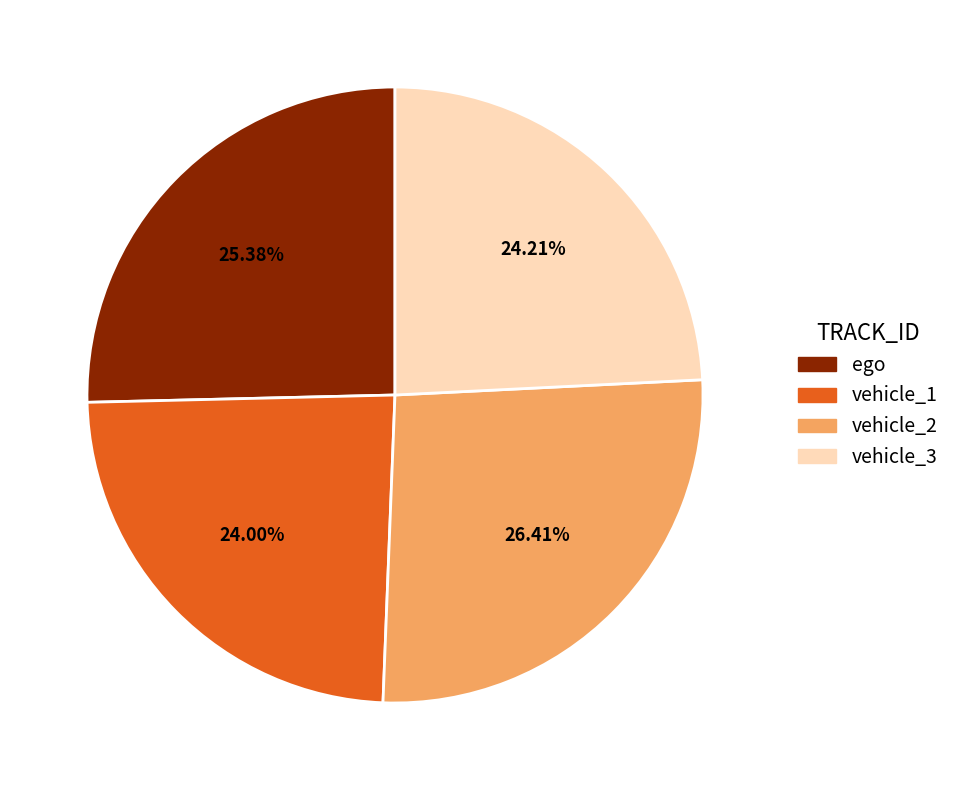

Approximately how many times larger is the value at vehicle_2 compared to vehicle_3?

1.1